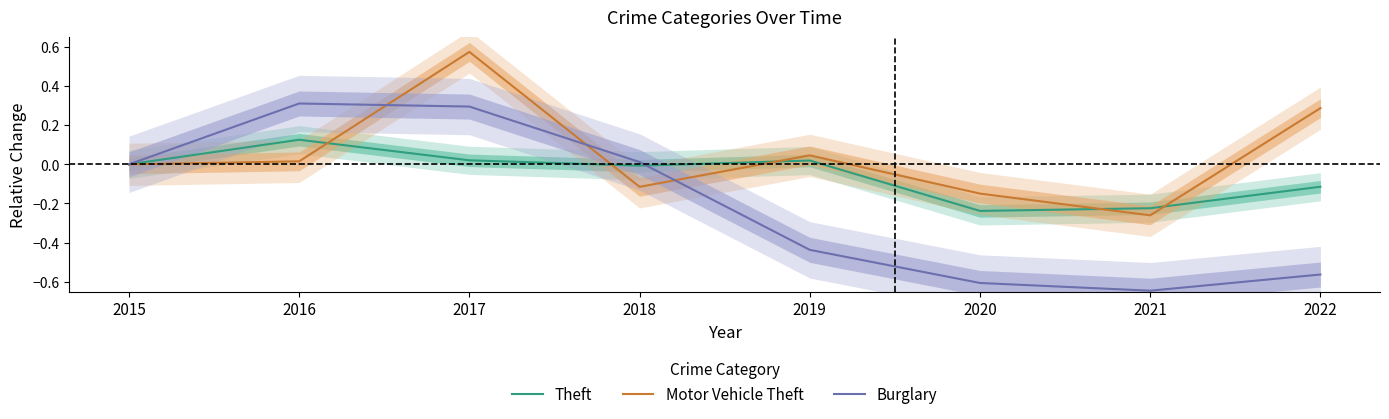

After their last crossing, which series has the higher values: Theft or Burglary?

Theft